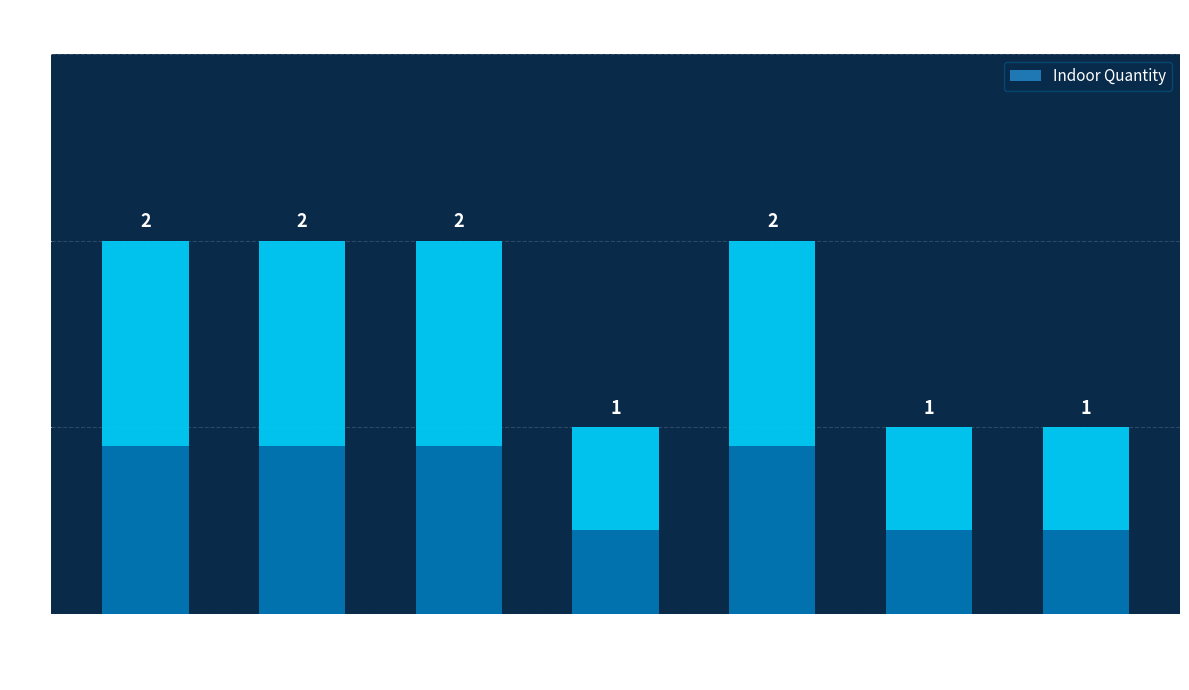

What is the approximate value at S-36MU1E5A-C?

2